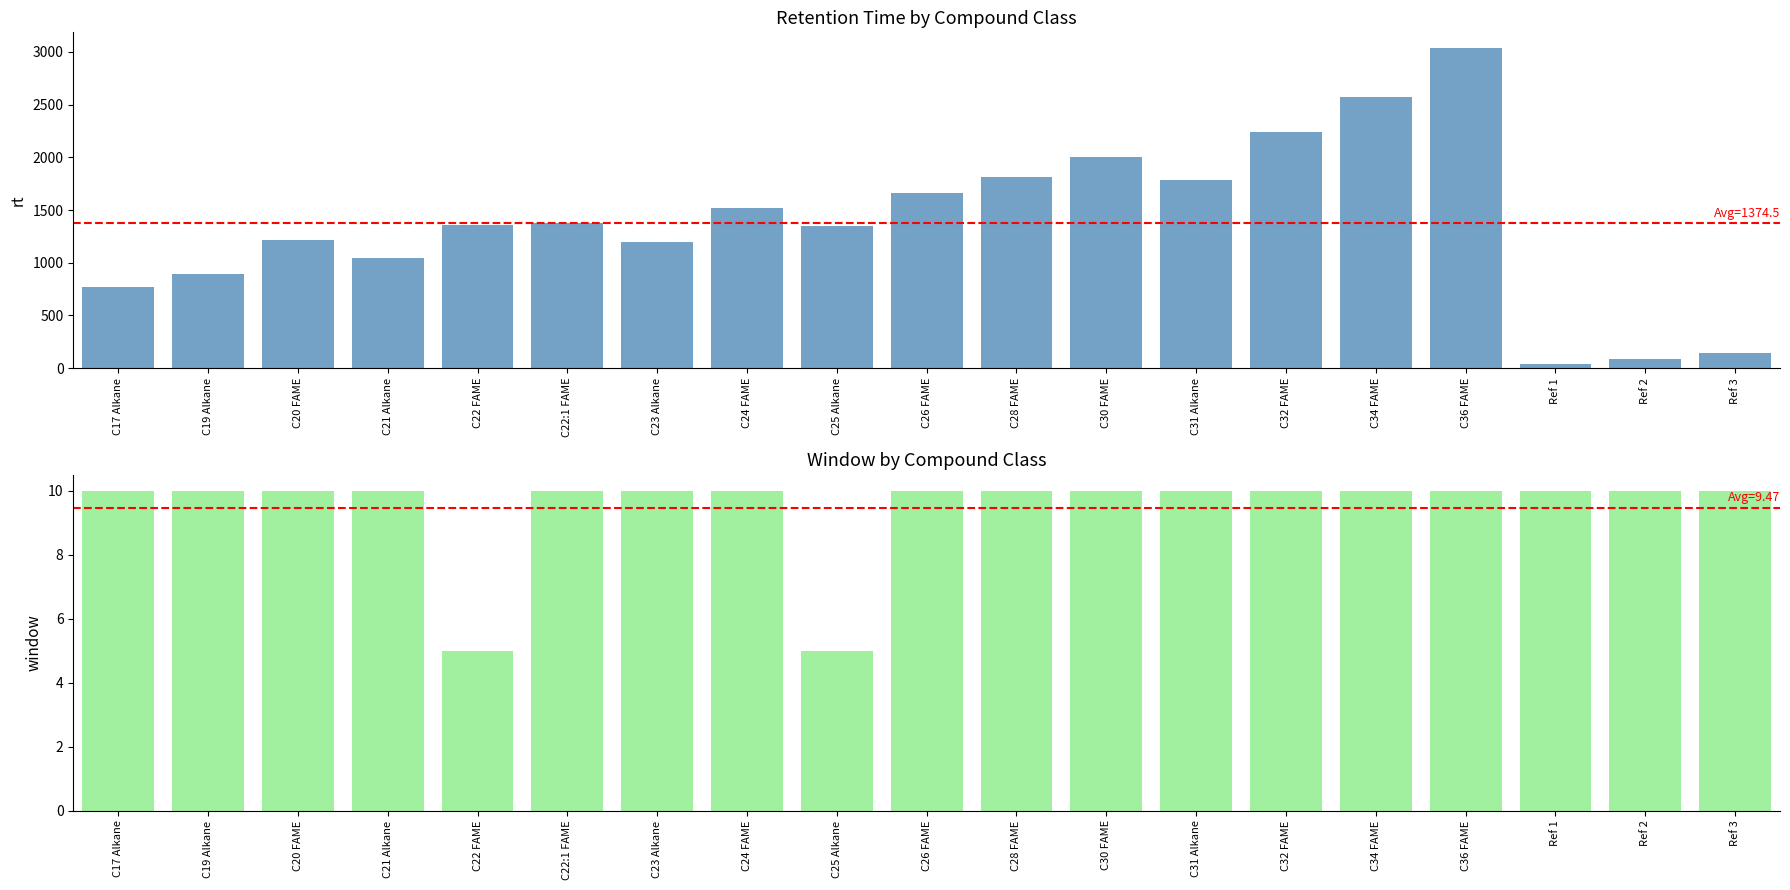

What is the value of the window bar at the 19th from the left?

10.0